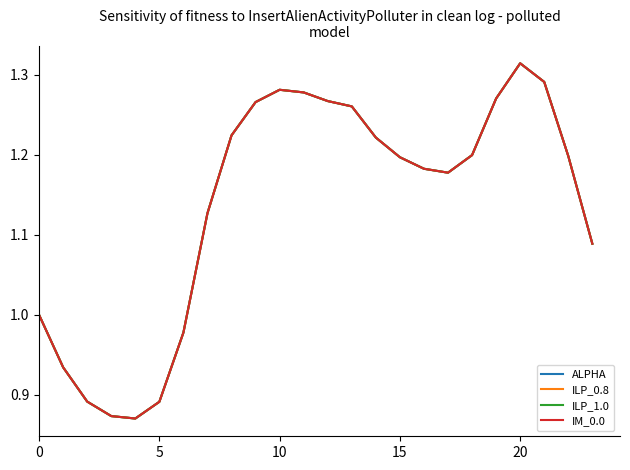

Reading right to left, transcribe all the data shown in this chart.

ALPHA: 1.1	1.2	1.3	1.3	1.3	1.2	1.2	1.2	1.2	1.2	1.3	1.3	1.3	1.3	1.3	1.2	1.1	1.0	0.9	0.9	0.9	0.9	0.9	1.0
ILP_0.8: 1.1	1.2	1.3	1.3	1.3	1.2	1.2	1.2	1.2	1.2	1.3	1.3	1.3	1.3	1.3	1.2	1.1	1.0	0.9	0.9	0.9	0.9	0.9	1.0
ILP_1.0: 1.1	1.2	1.3	1.3	1.3	1.2	1.2	1.2	1.2	1.2	1.3	1.3	1.3	1.3	1.3	1.2	1.1	1.0	0.9	0.9	0.9	0.9	0.9	1.0
IM_0.0: 1.1	1.2	1.3	1.3	1.3	1.2	1.2	1.2	1.2	1.2	1.3	1.3	1.3	1.3	1.3	1.2	1.1	1.0	0.9	0.9	0.9	0.9	0.9	1.0